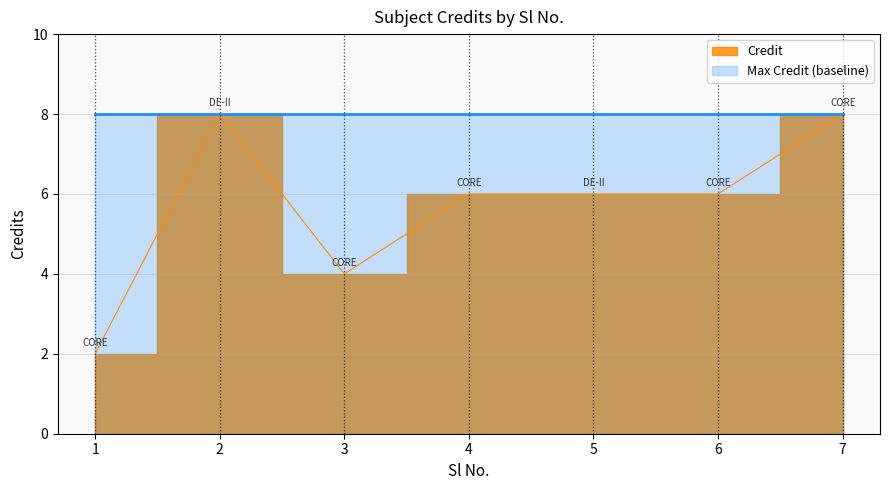

Is it true that the value at 1 is 0?

False